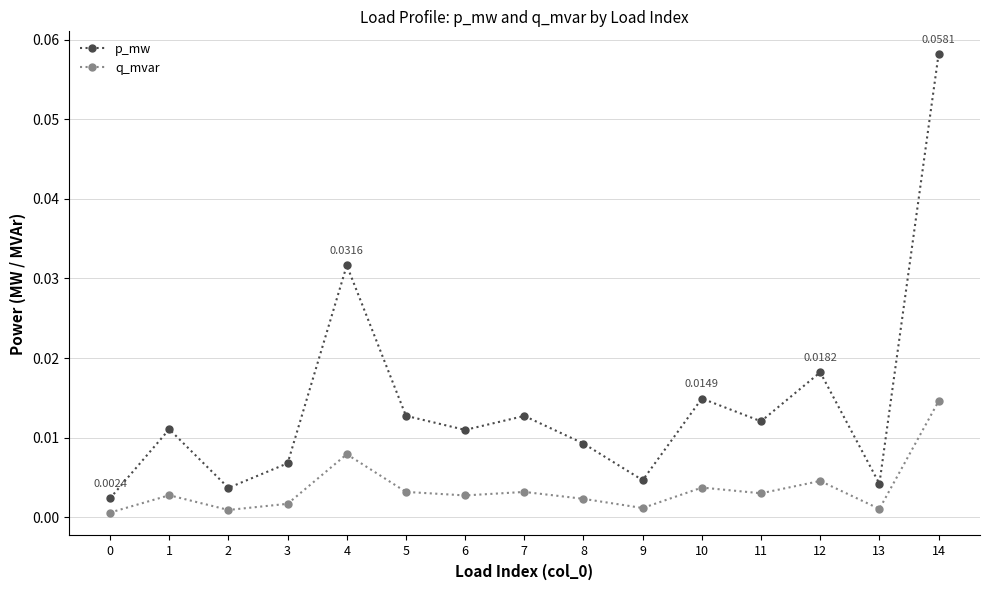

Rank the series by their maximum value, from lowest to highest.

q_mvar, p_mw